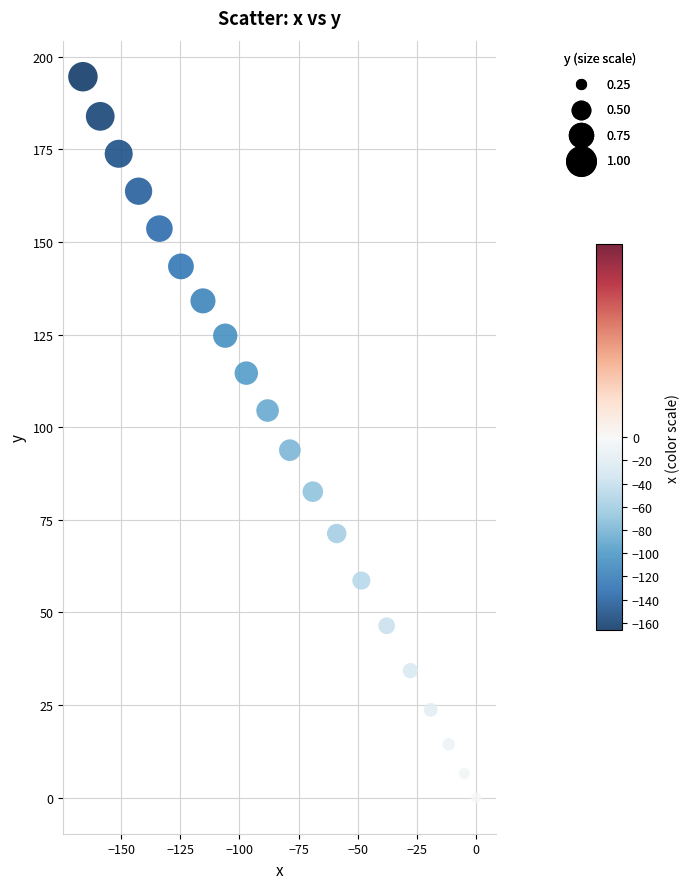

What is the range of X values (max minus min)?

166.1